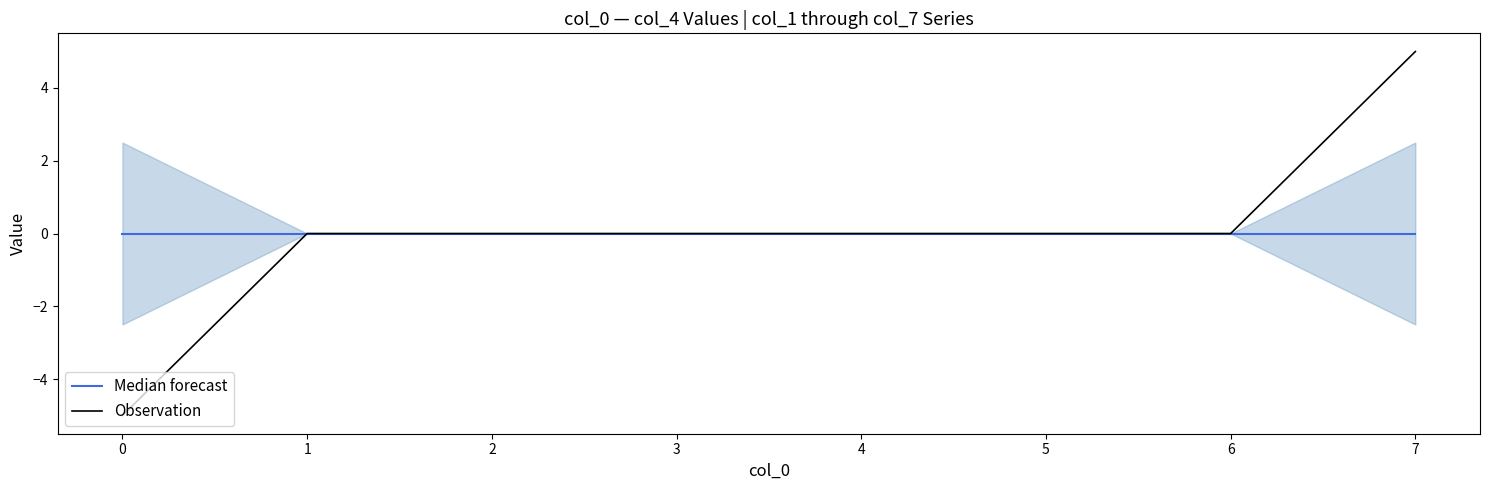

Reading left to right, transcribe all the data shown in this chart.

Median forecast: 0=0	1=0	2=0	3=0	4=0	5=0	6=0	7=0
Observation: 0=-5	1=0	2=0	3=0	4=0	5=0	6=0	7=5